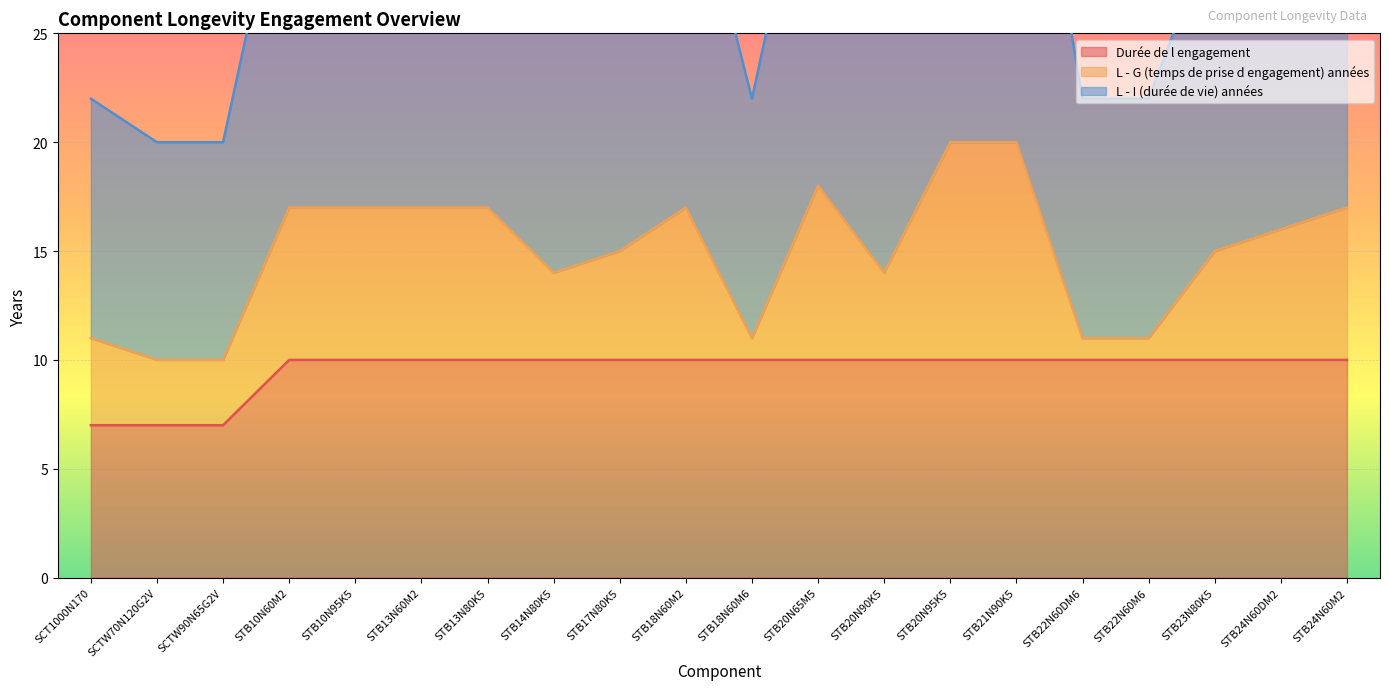

True or false: L - I (durée de vie) années and Durée de l engagement cross at least once.

False